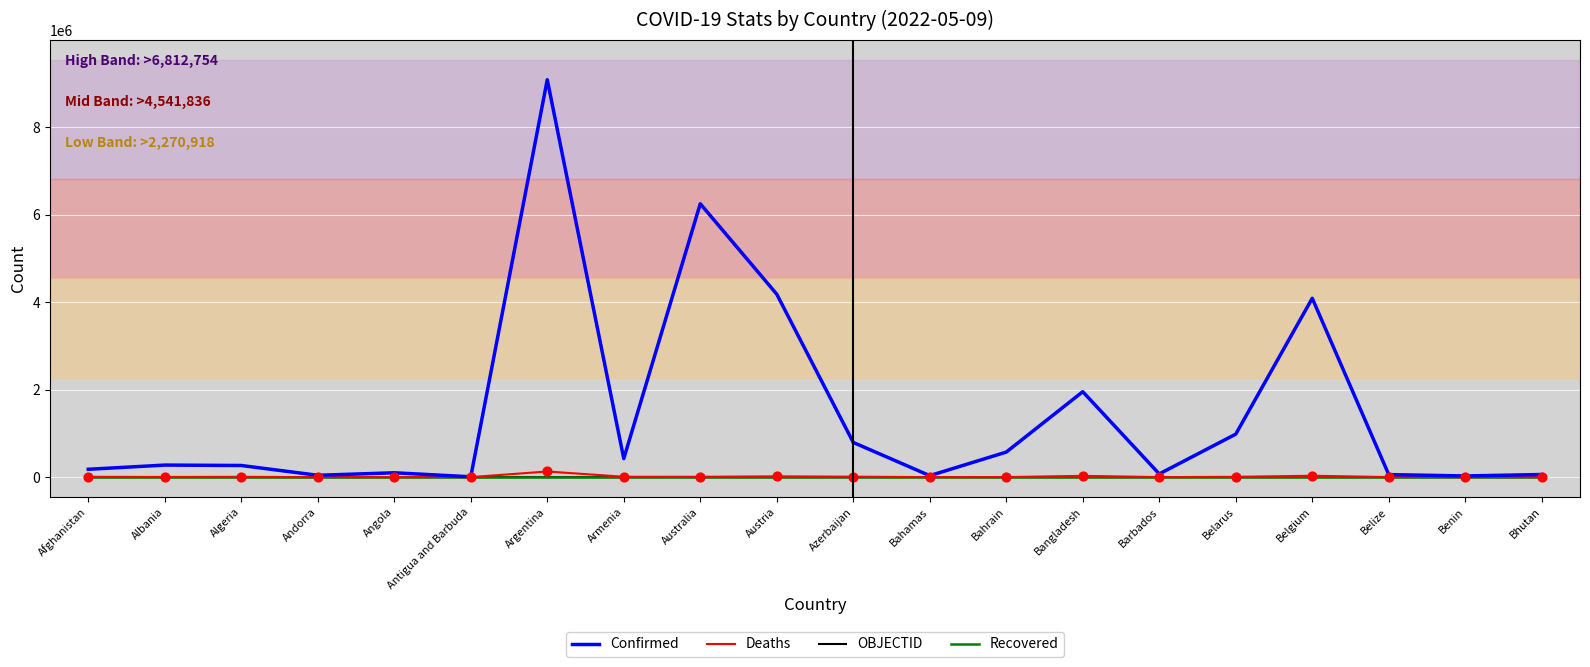

What are all the series names shown in the legend?

Confirmed, Deaths, OBJECTID, Recovered